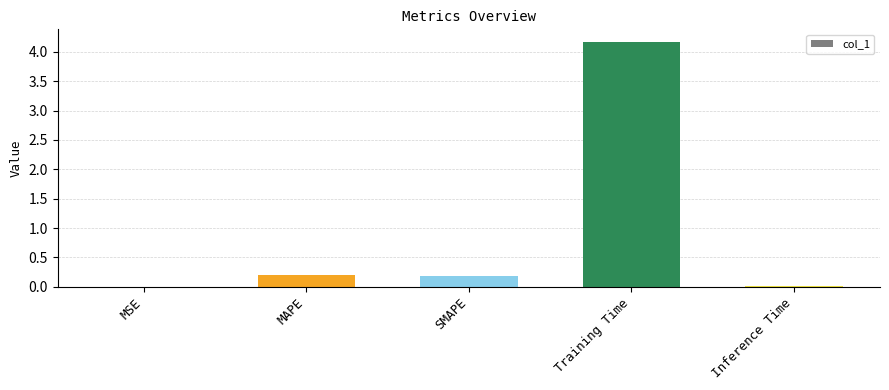

What is the average value?

0.9